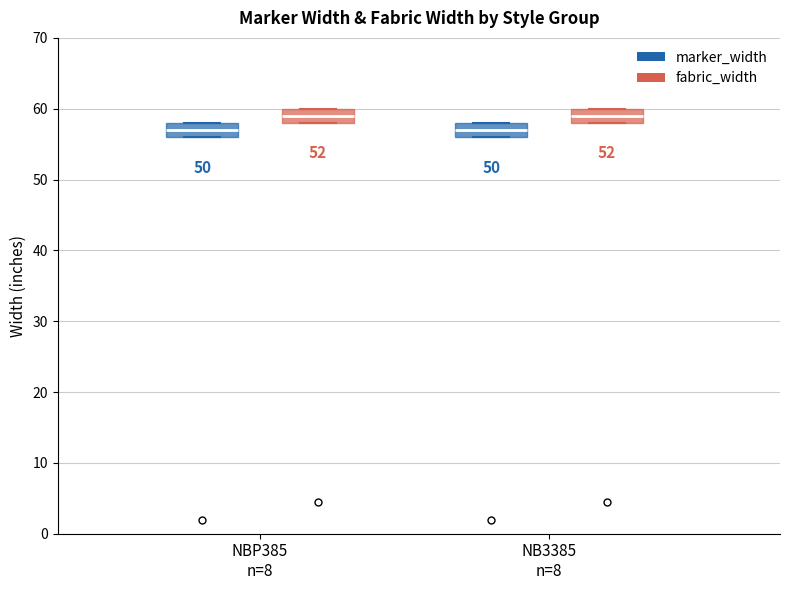

Where is the upper edge of the box for NB3385 n=8 (fabric_width) on the y-axis? The values are not printed on the chart, so give them approximately, as read against the axis.

60